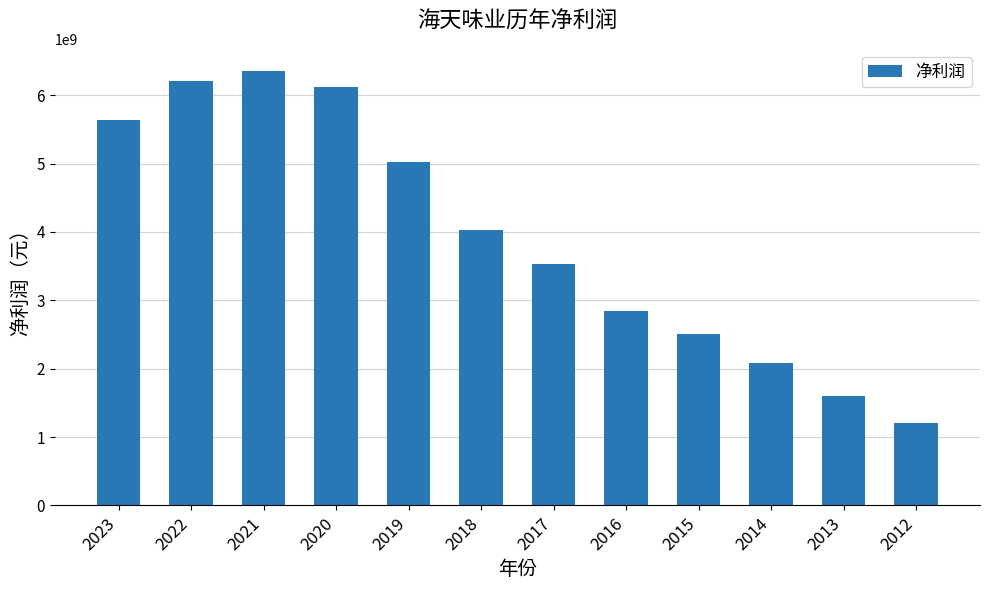

Approximately how many times larger is the value at 2018 compared to 2017?

1.1